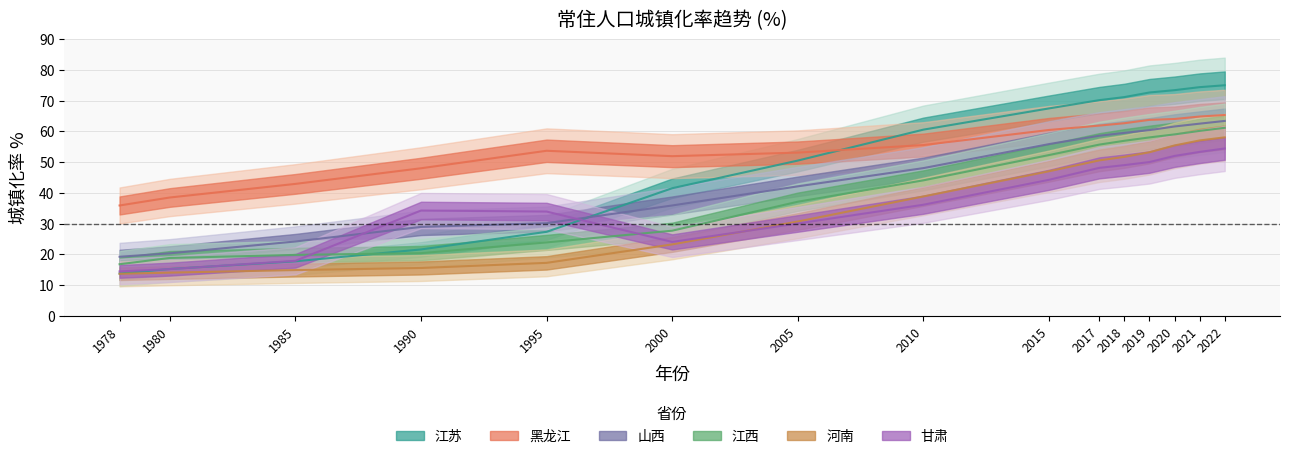

True or false: 黑龙江 has more than 2 interior local peaks.

False